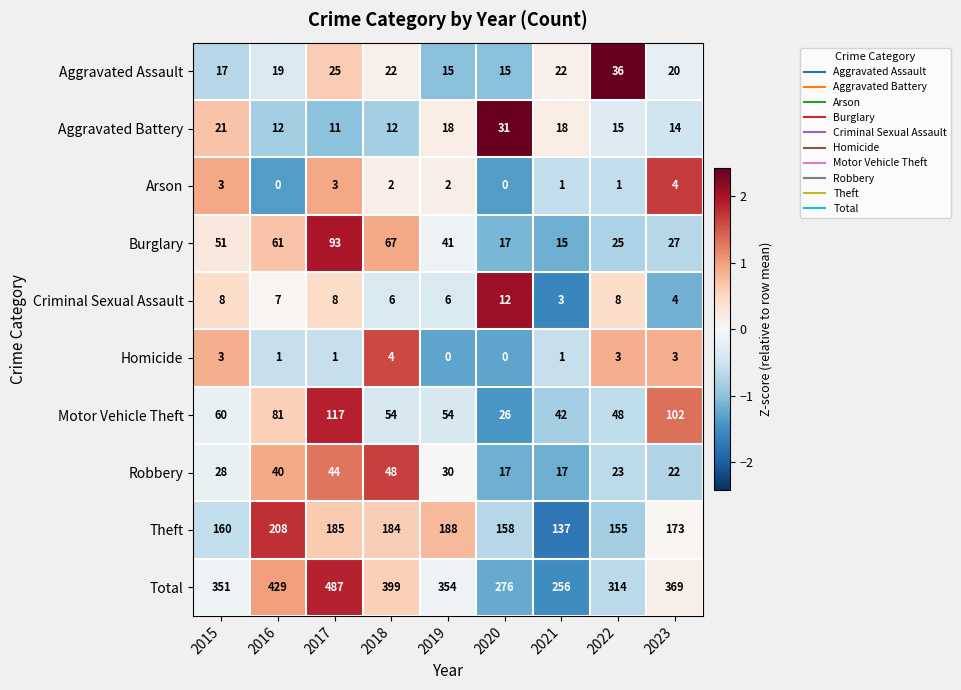

What is the maximum value shown in the chart?

487